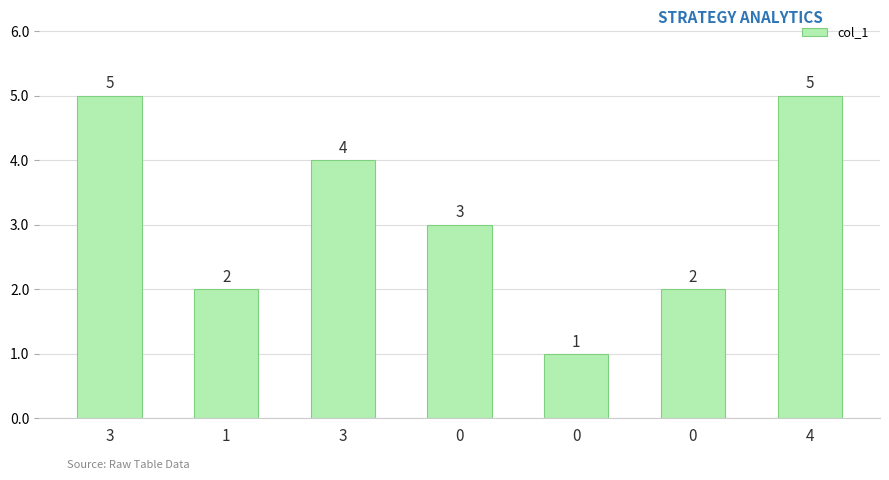

The chart shows a value of 4 at 3. True or false?

True